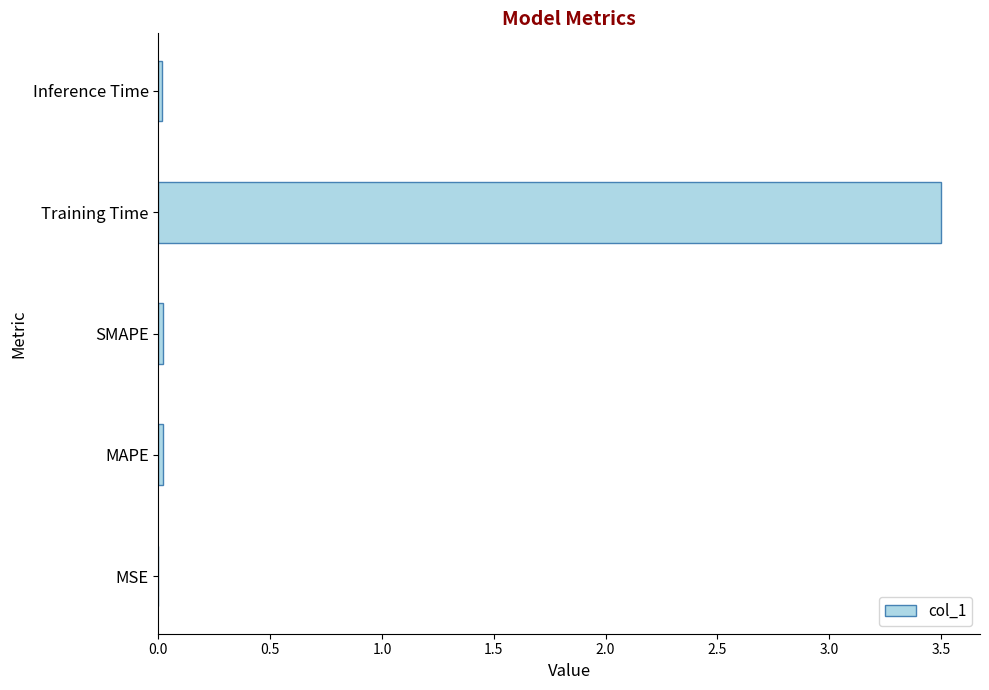

Is it true that the value at Training Time is 5.1?

False